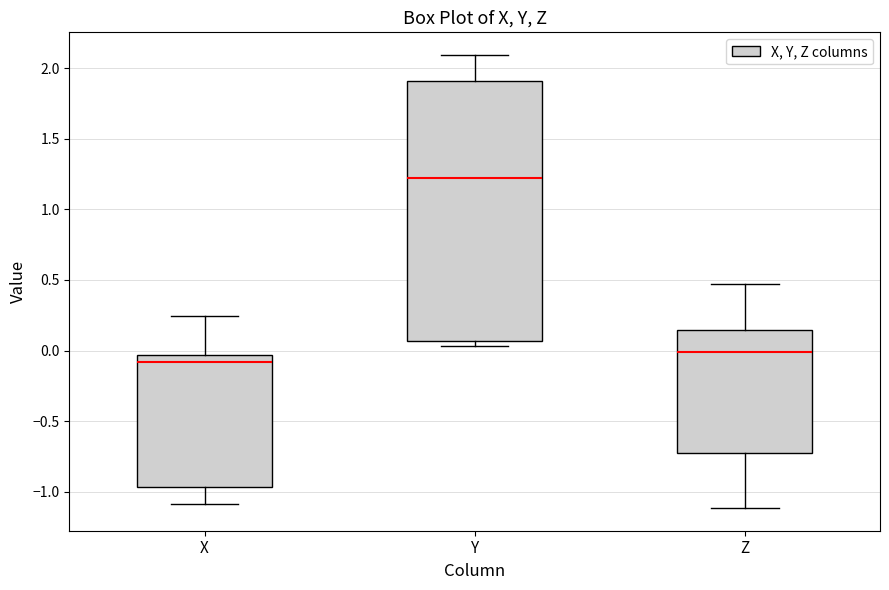

Reading left to right, transcribe this box plot: for each box, give where its median line is, the range the box spans, and where its two whiskers end, as read against the y-axis. The values are not printed on the chart, so give them approximately, as read against the axis.

X: median -0.10, box -0.95 to -0.05, whiskers -1.10 to 0.25
Y: median 1.20, box 0.05 to 1.90, whiskers 0.05 (just below the box's lower edge) to 2.10
Z: median 0.00, box -0.75 to 0.15, whiskers -1.10 to 0.45